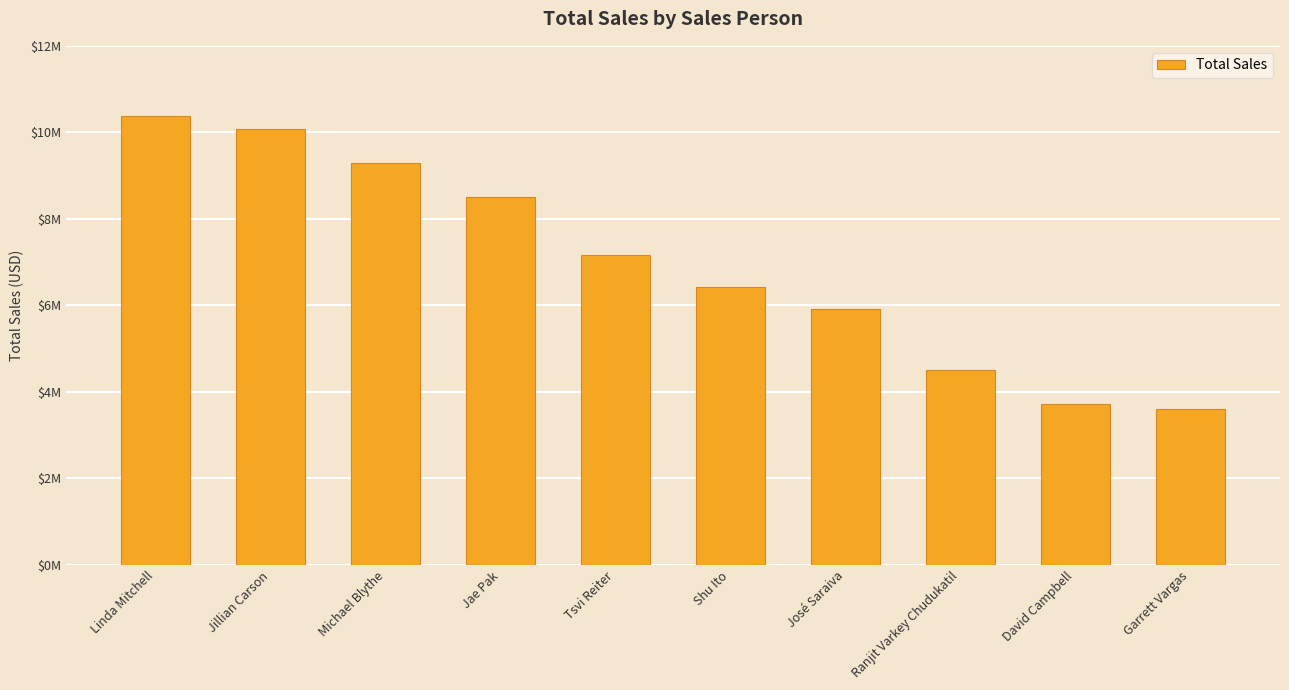

What is the ratio of the value at Garrett Vargas to the value at David Campbell?

1.0